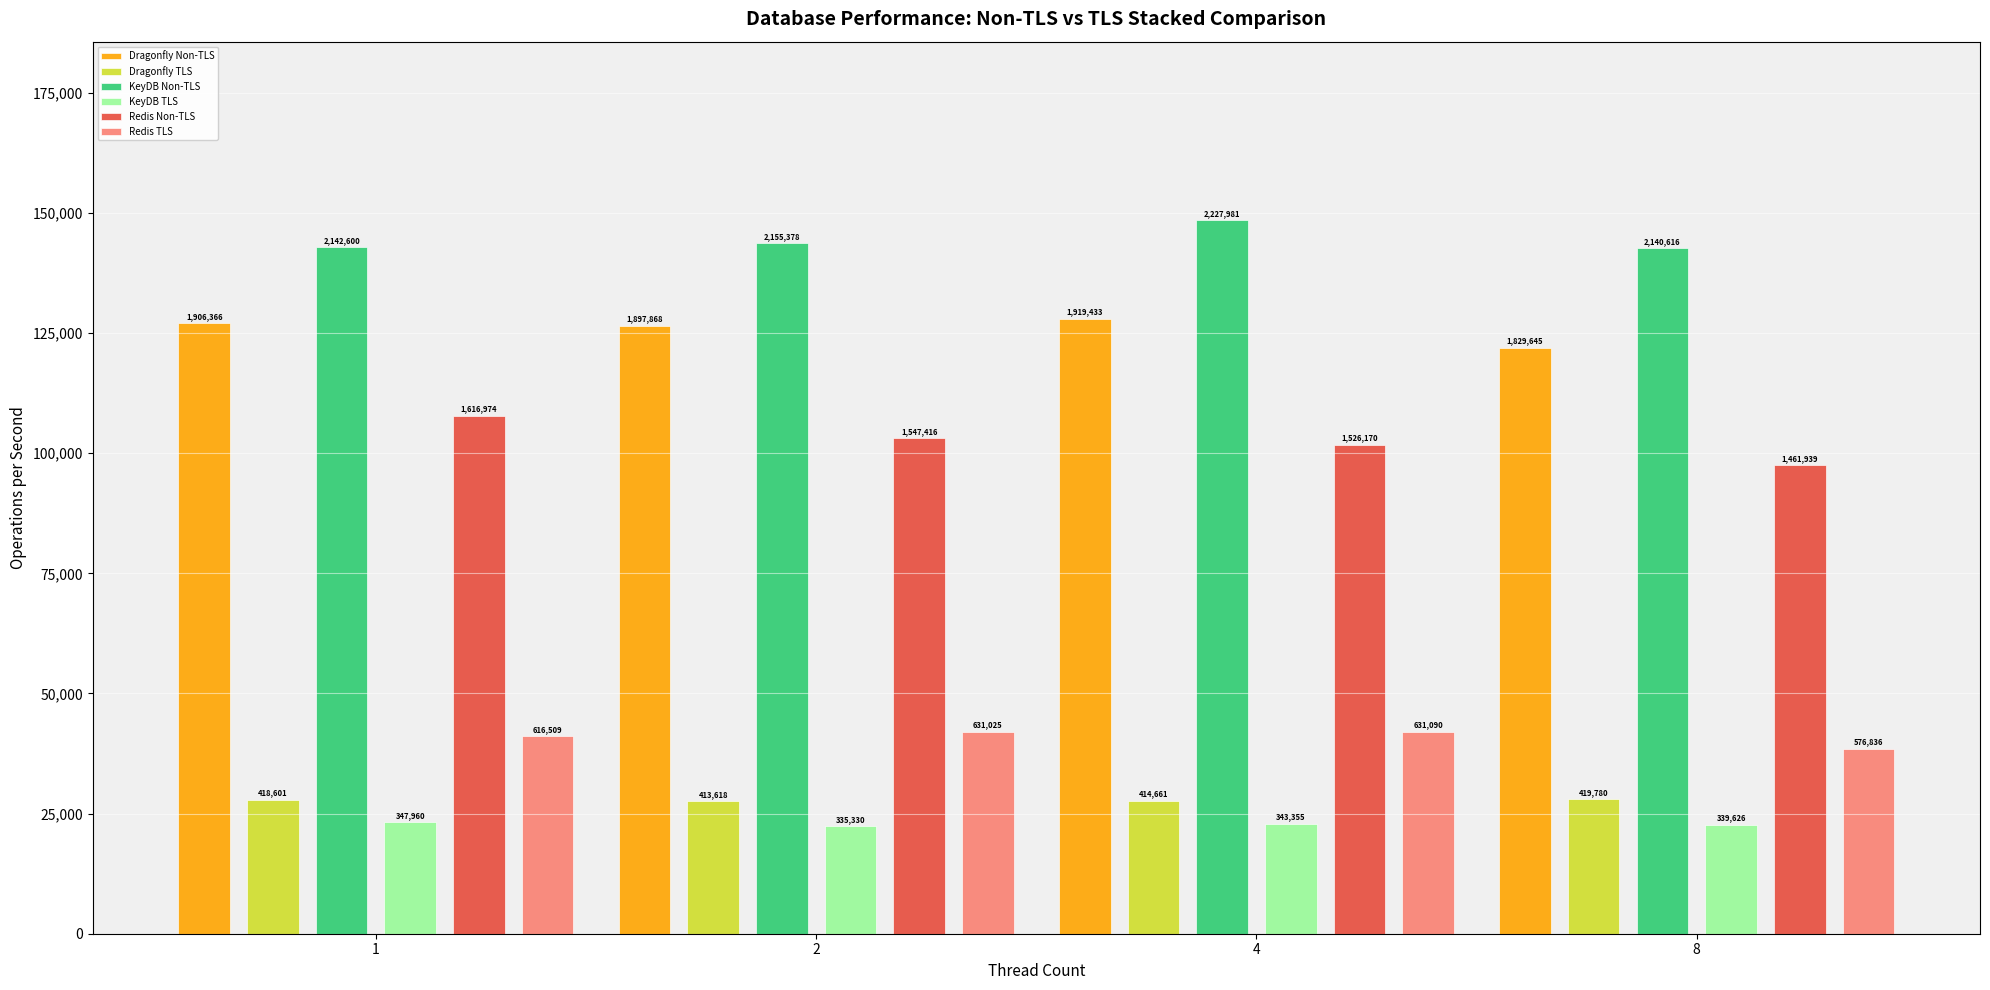

List the labels in order of KeyDB TLS value, largest first.

1, 4, 8, 2